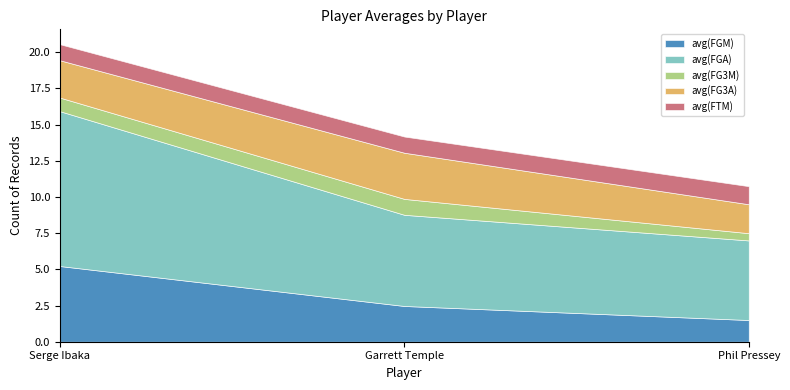

Reading right to left, what are all the values shown in this chart?

avg(FGM): 1.5	2.5	5.2
avg(FGA): 5.5	6.3	10.7
avg(FG3M): 0.5	1.1	0.9
avg(FG3A): 2.0	3.2	2.6
avg(FTM): 1.2	1.1	1.1